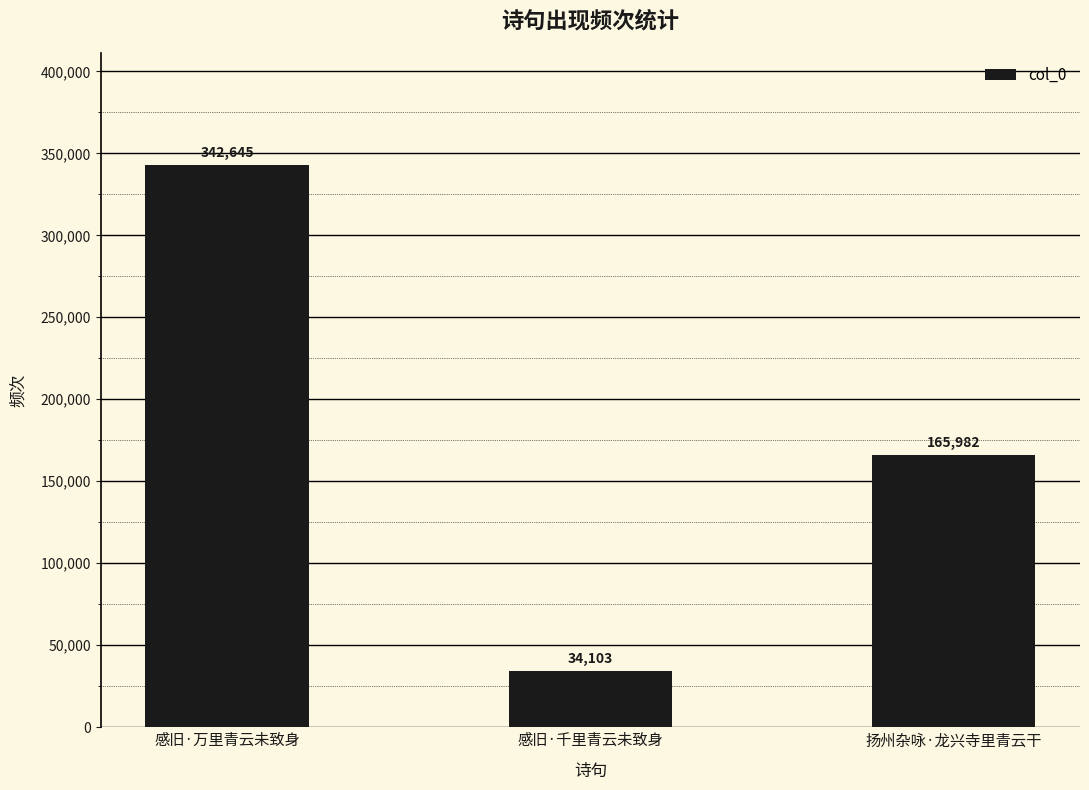

Are the bars horizontal?

No